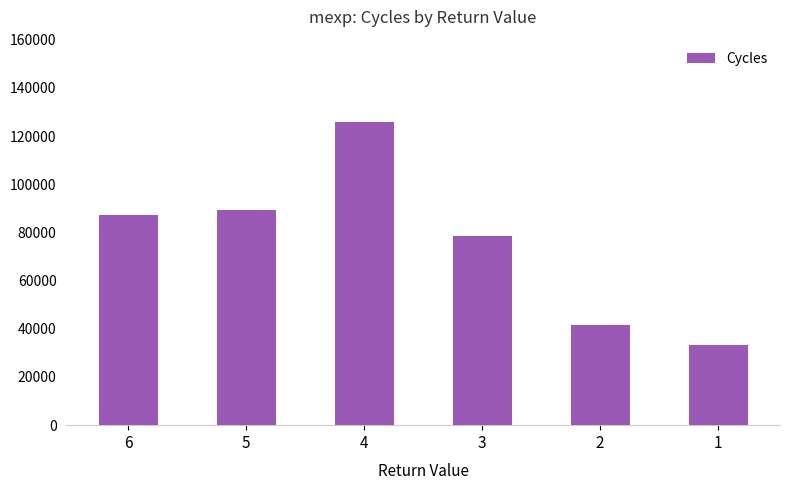

How many values are below 87036?

3